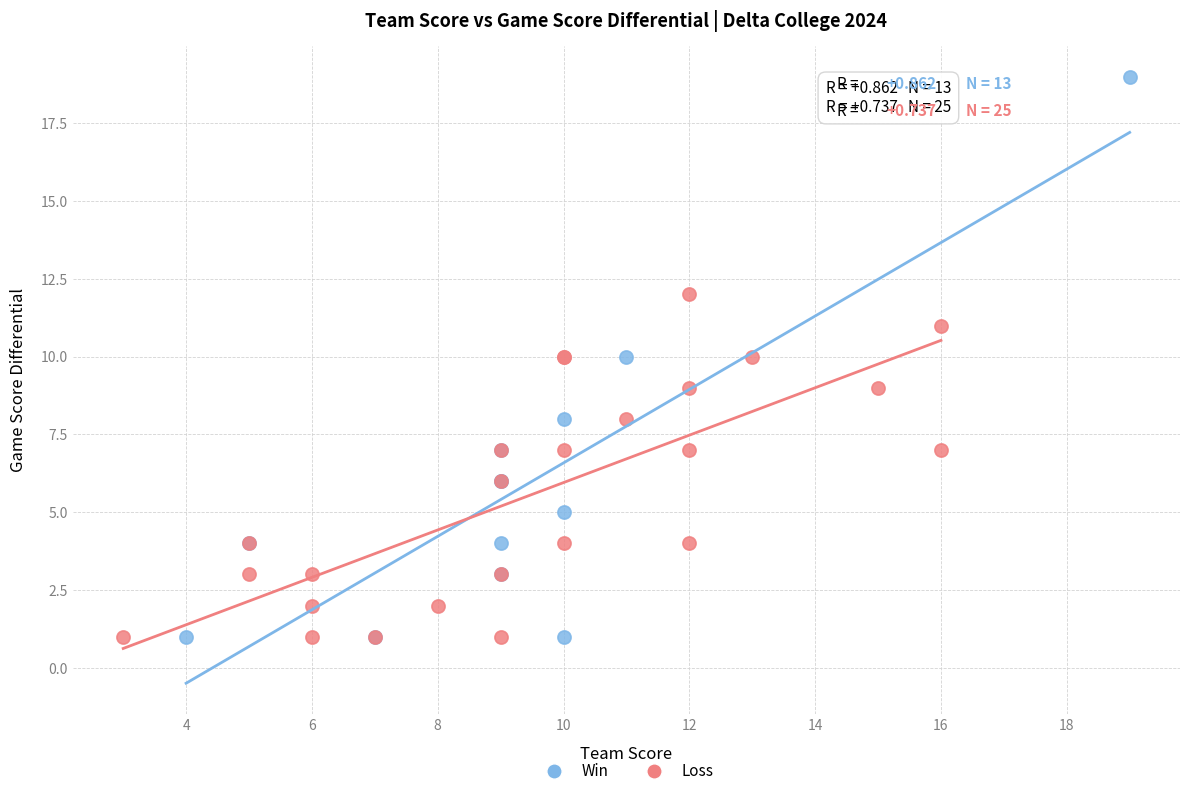

Which series reaches the maximum Y coordinate?

Win